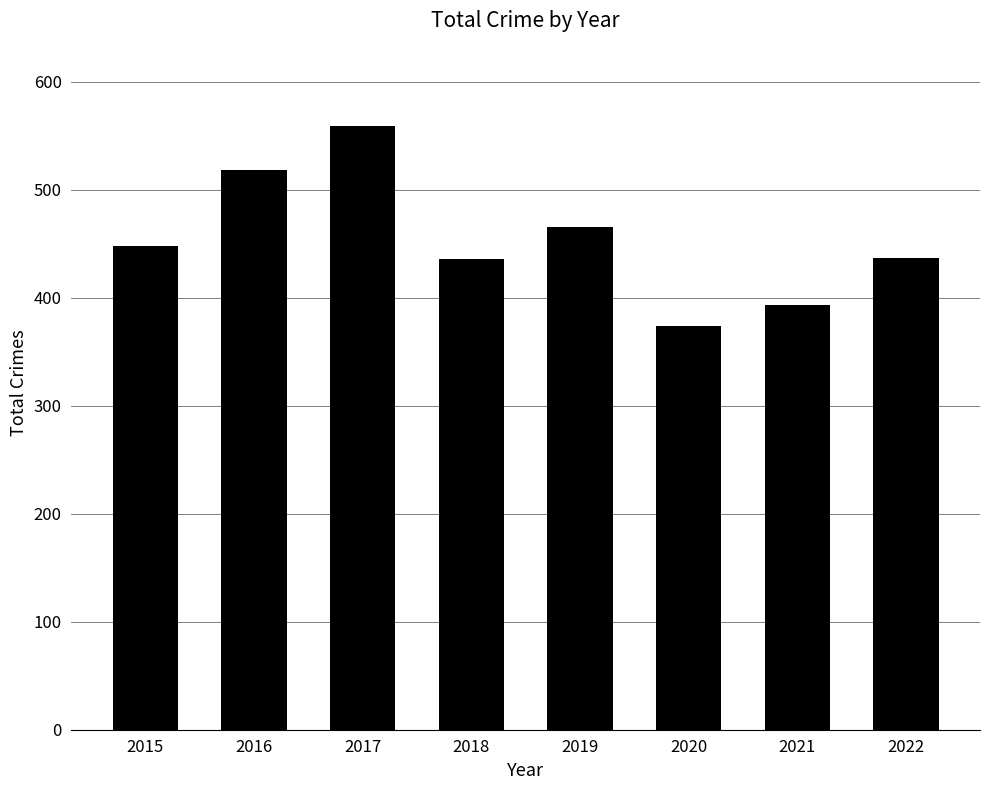

What is the change in value from 2016 to 2022?

-81